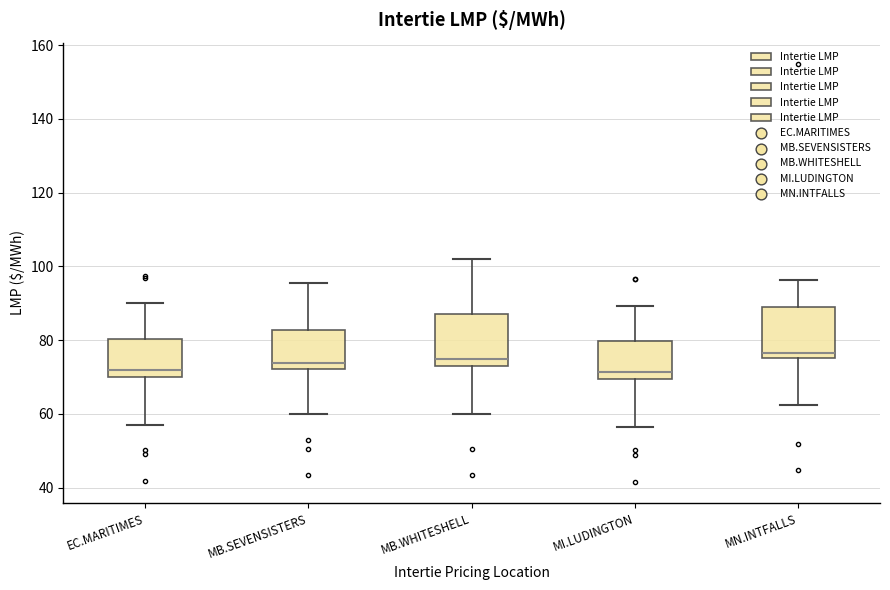

Reading left to right, read every box against the y-axis: the position of its median line, the range the box covers, and the ends of its whiskers. The values are not printed on the chart, so give them approximately, as read against the axis.

EC.MARITIMES: median 72, box 70 to 80, whiskers 56 to 90
MB.SEVENSISTERS: median 74, box 72 to 82, whiskers 60 to 96
MB.WHITESHELL: median 76, box 74 to 88, whiskers 60 to 102
MI.LUDINGTON: median 72, box 70 to 80, whiskers 56 to 90
MN.INTFALLS: median 76 (just above the box's lower edge), box 76 to 88, whiskers 62 to 96